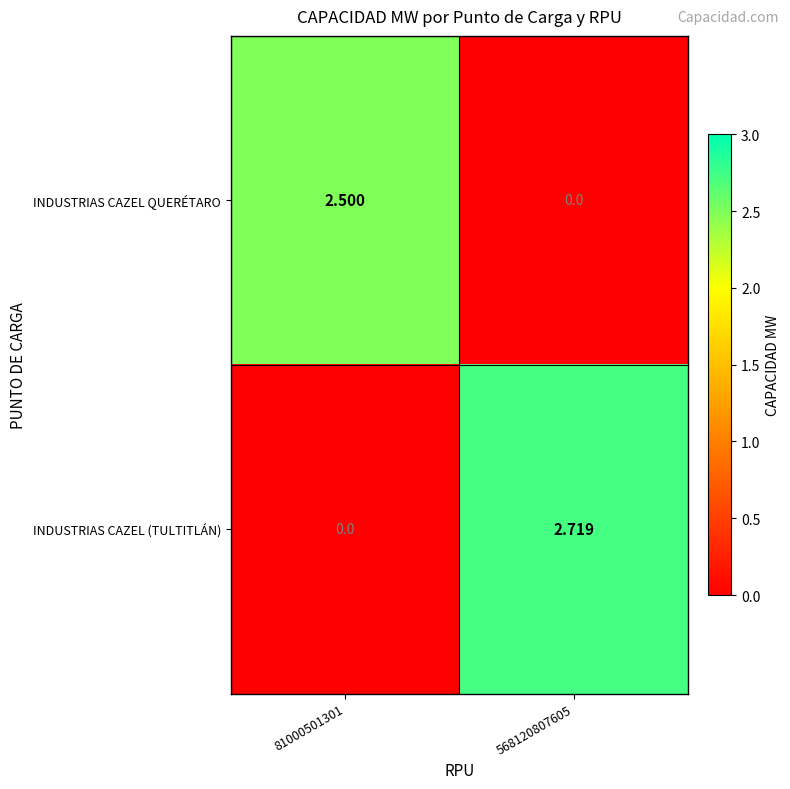

Is the value of INDUSTRIAS CAZEL QUERÉTARO at 81000501301 greater than the value of INDUSTRIAS CAZEL (TULTITLÁN) at 568120807605?

No